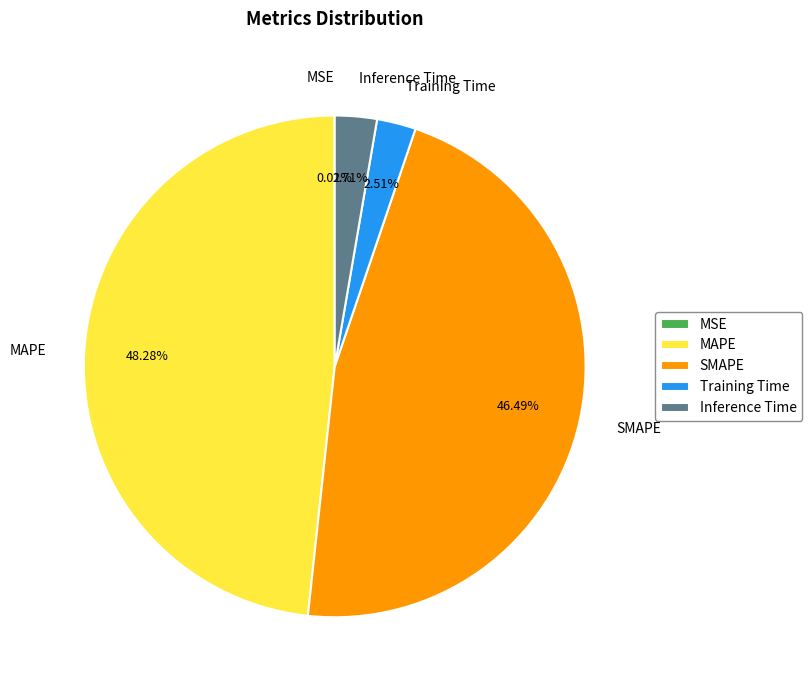

Is the sum of SMAPE and Inference Time greater than half?

No